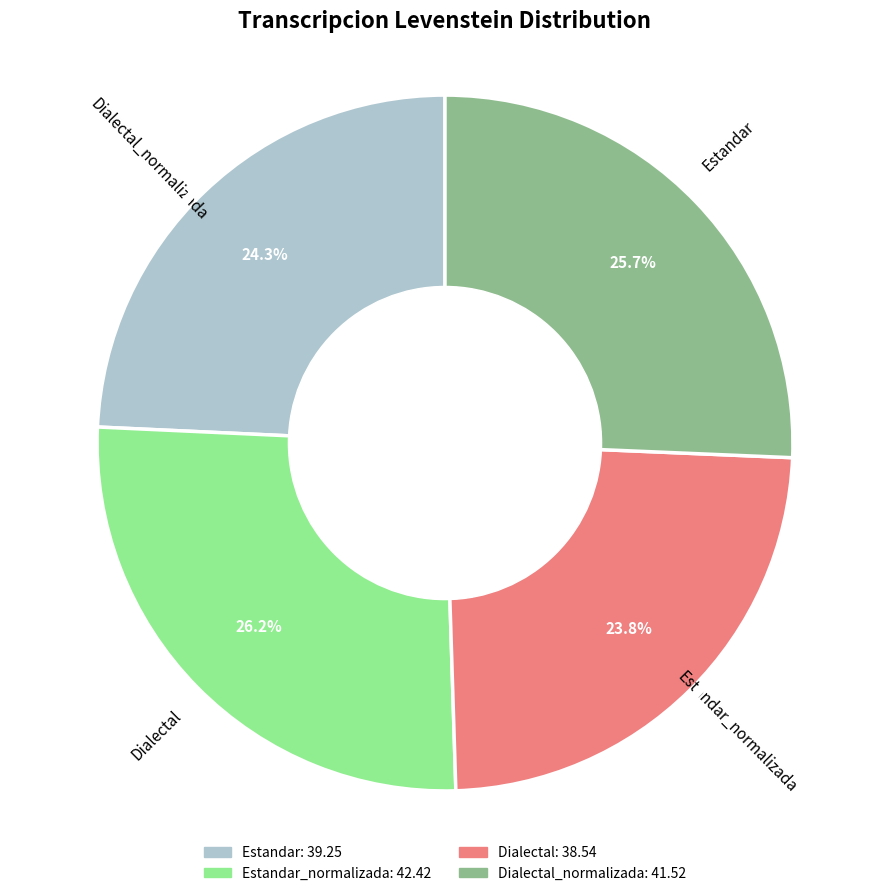

Is there any slice that represents more than half of the pie?

No